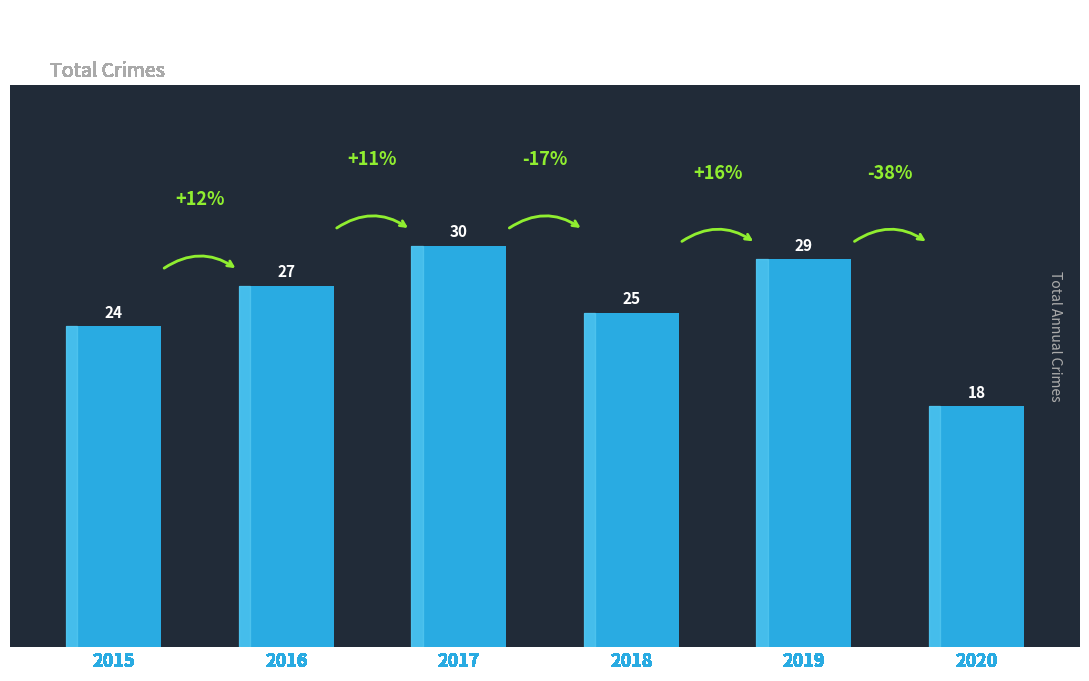

List the labels in order of value, largest first.

2017, 2019, 2016, 2018, 2015, 2020